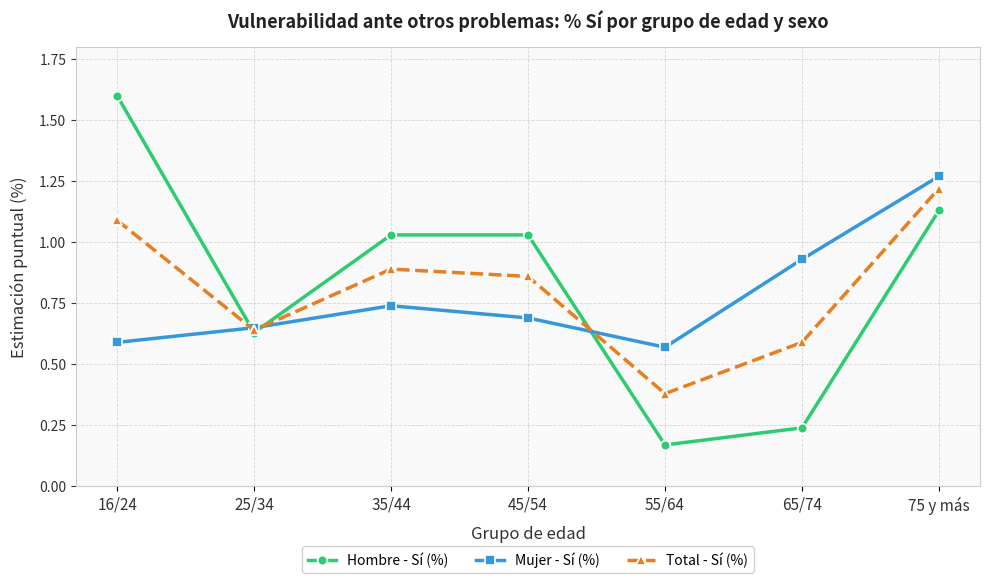

What position from the left is 45/54?

4